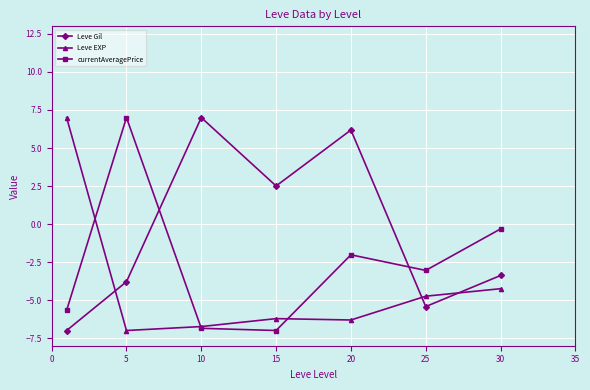

True or false: Leve Gil and currentAveragePrice cross at least once.

True